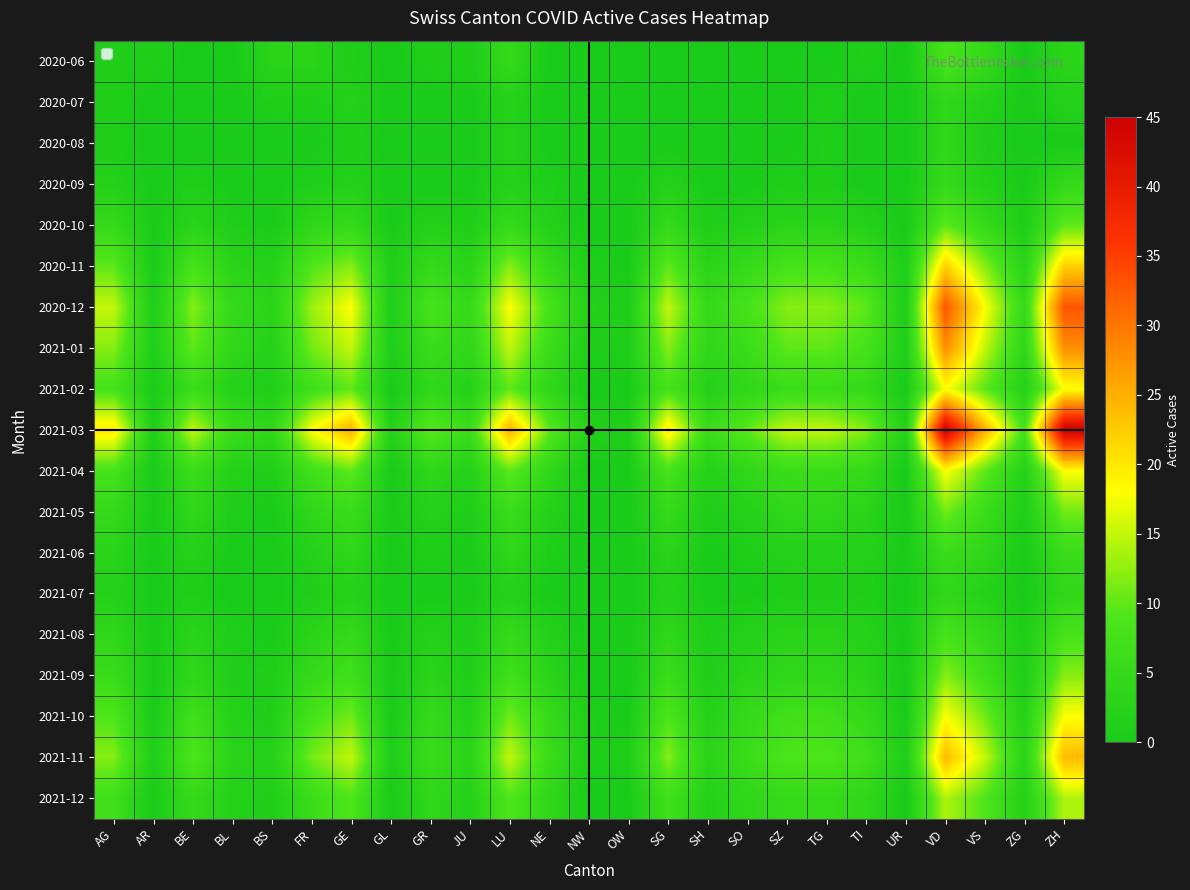

What is the spread (max minus min) of values at BE?

15